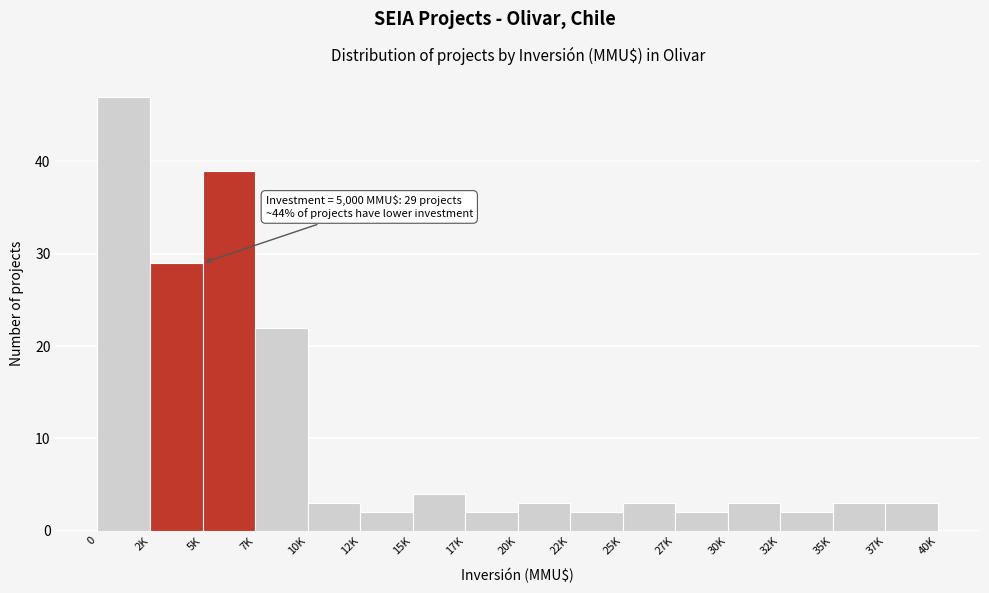

Reading left to right, transcribe all the data shown in this chart.

0=47	2K=29	5K=39	7K=22	10K=3	12K=2	15K=4	17K=2	20K=3	22K=2	25K=3	27K=2	30K=3	32K=2	35K=3	37K=3